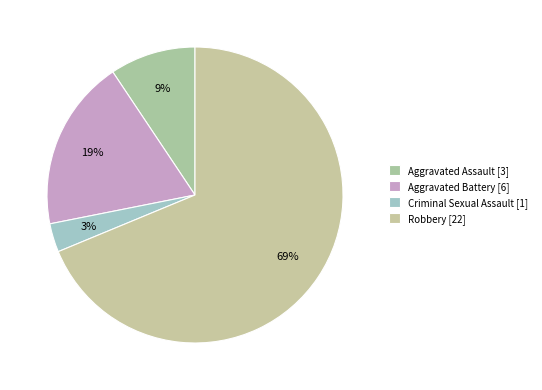

How many slices are in this pie chart?

4